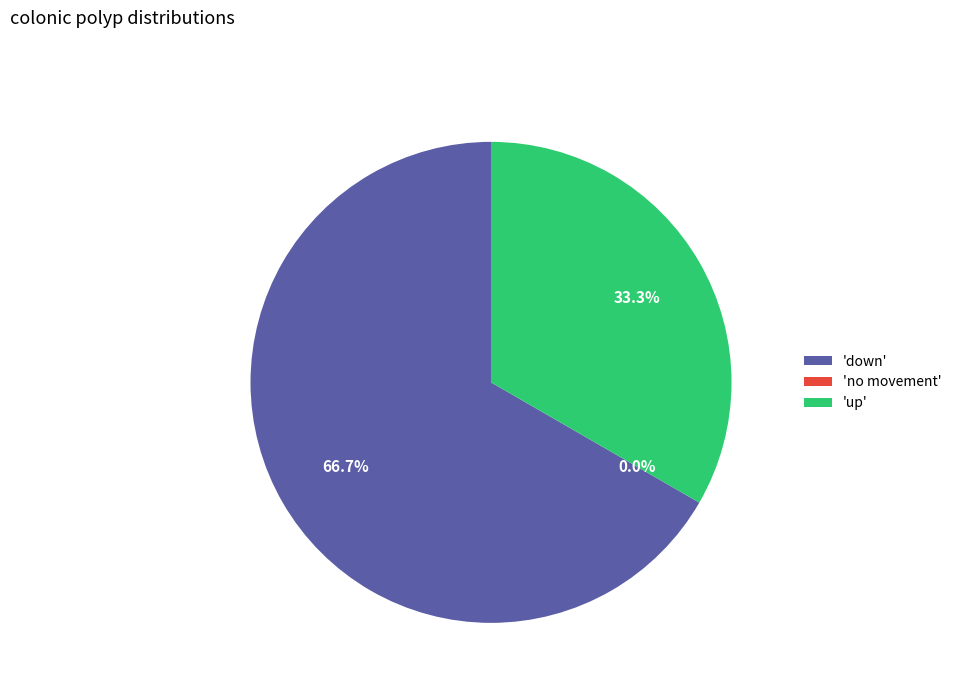

To the nearest percent, what is the difference between the up and no movement slice percentages?

33%